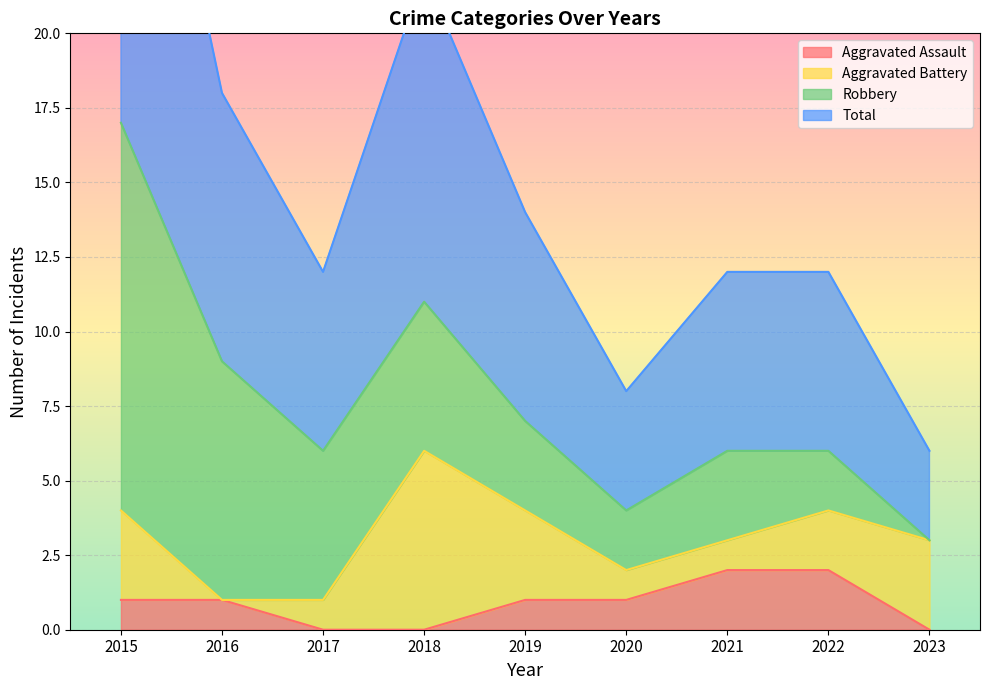

The value of Aggravated Assault at 2019 is 1. True or false?

True